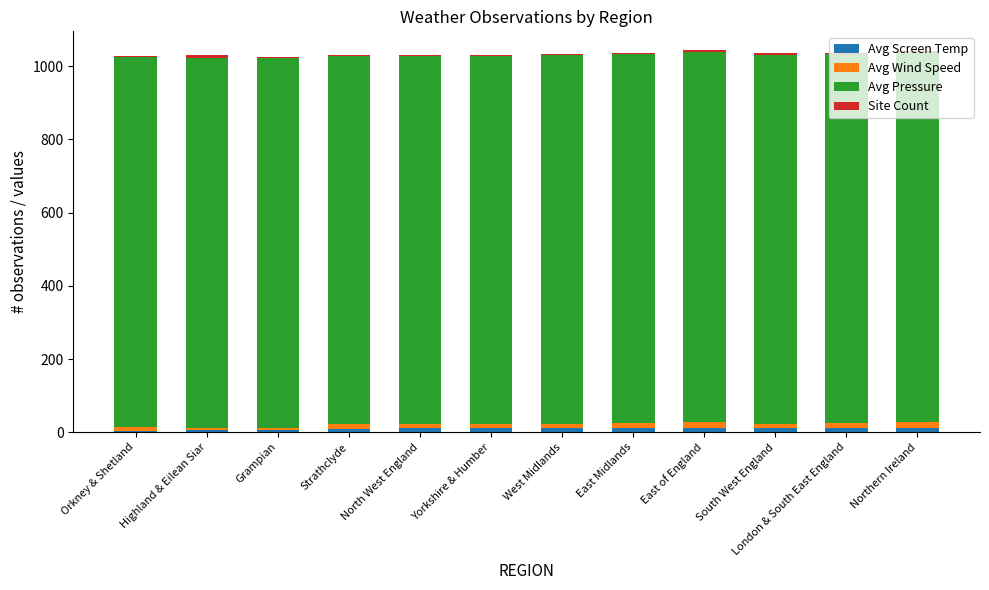

What is the total value across all series at West Midlands?

1033.9